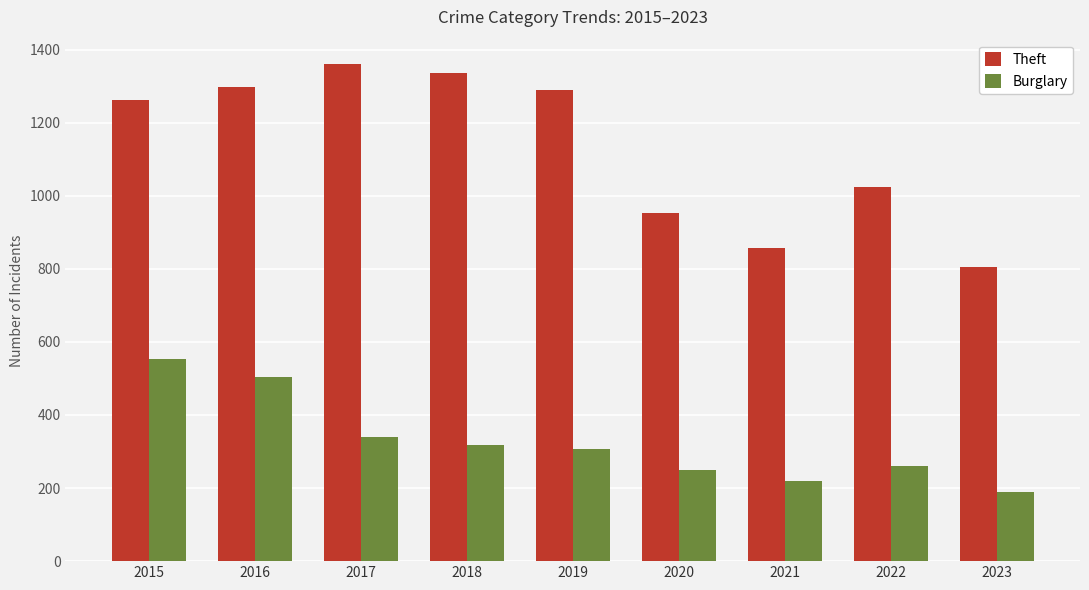

Reading right to left, transcribe all the data shown in this chart.

Theft: 2023=805	2022=1023	2021=856	2020=954	2019=1288	2018=1337	2017=1359	2016=1297	2015=1263
Burglary: 2023=188	2022=261	2021=220	2020=250	2019=308	2018=319	2017=339	2016=505	2015=552